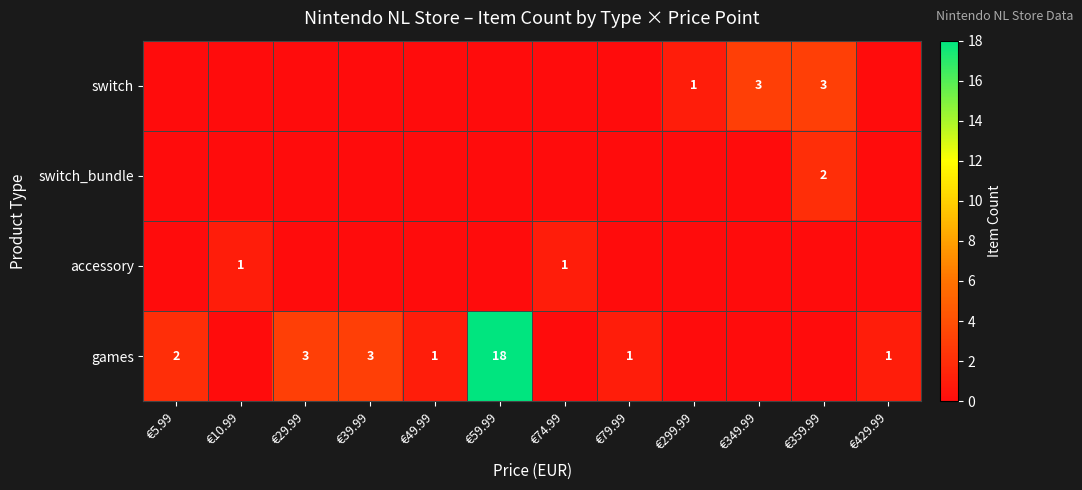

Is it true that games equals 2 at €5.99?

True